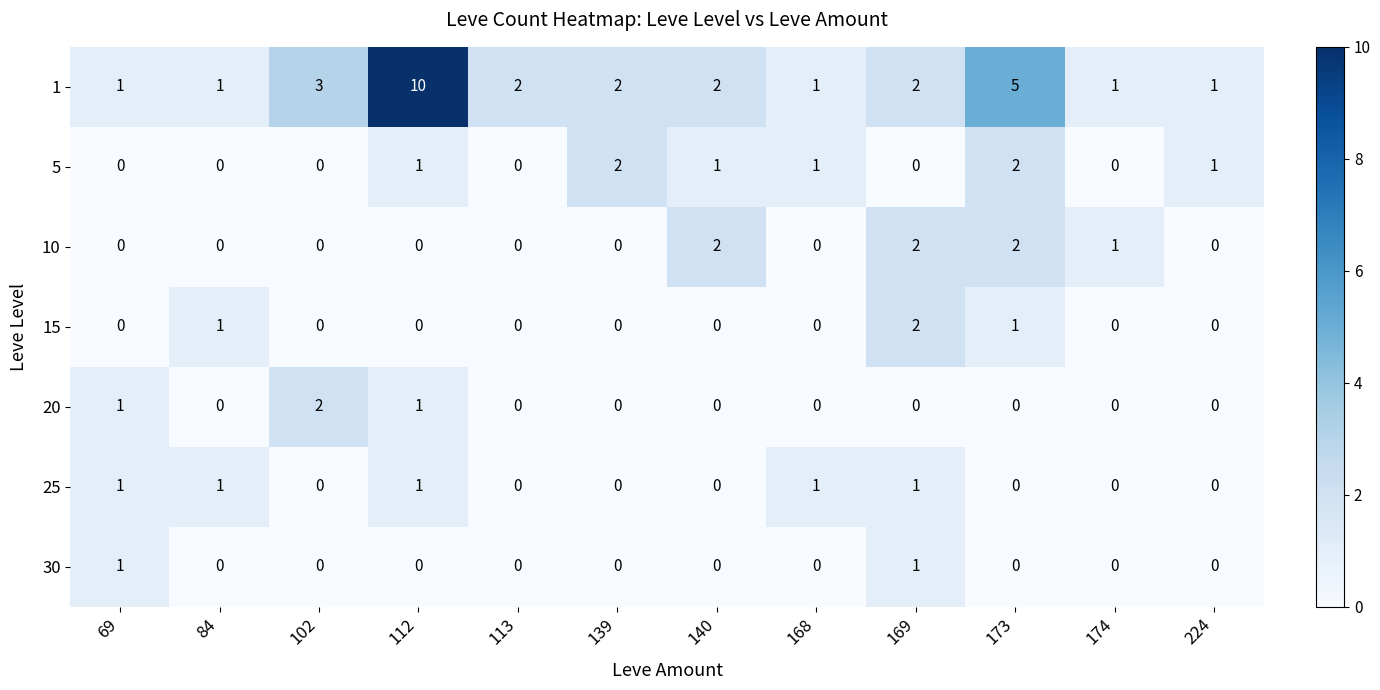

The value of 5 at 139 is 3. True or false?

False